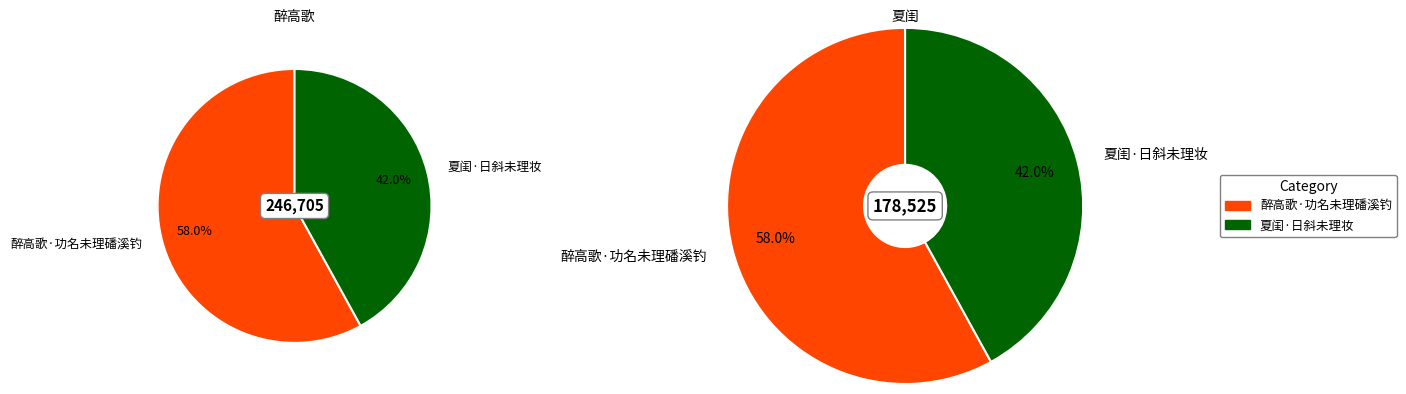

To the nearest percent, what portion does 夏闺·日斜未理妆 represent?

42%